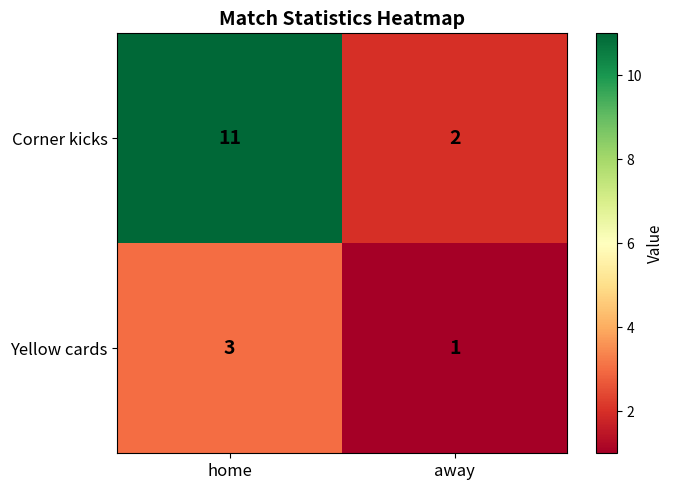

The Yellow cards series shows 0 at away. True or false?

False